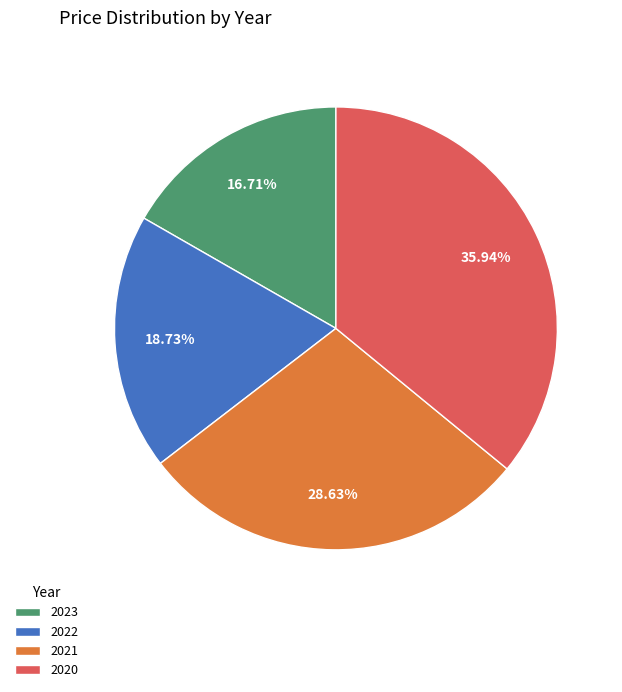

How many slices are in this pie chart?

4